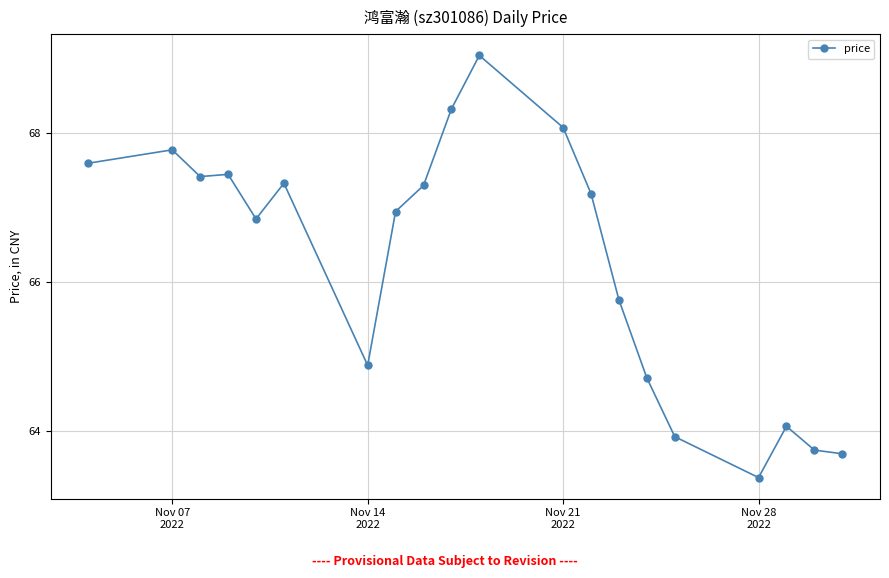

What is the minimum value shown in the chart?

63.4